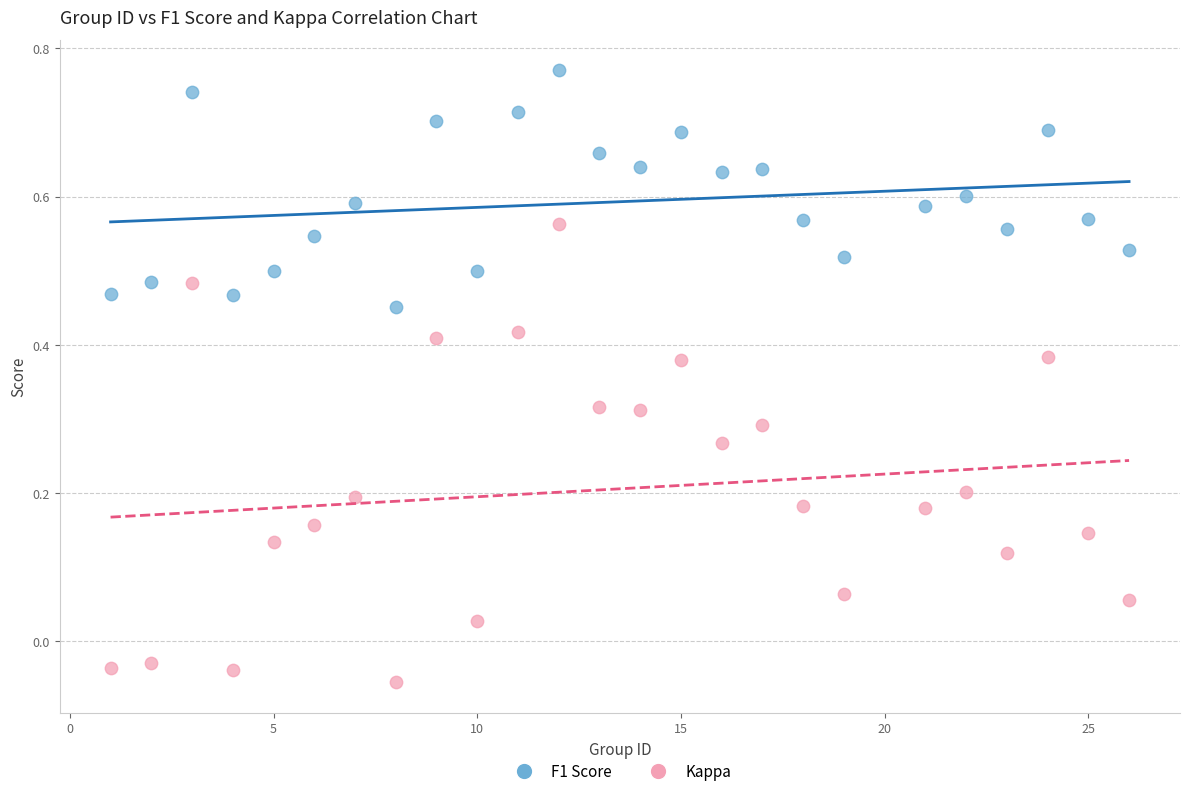

Which series has the largest Y range (max minus min)?

Kappa